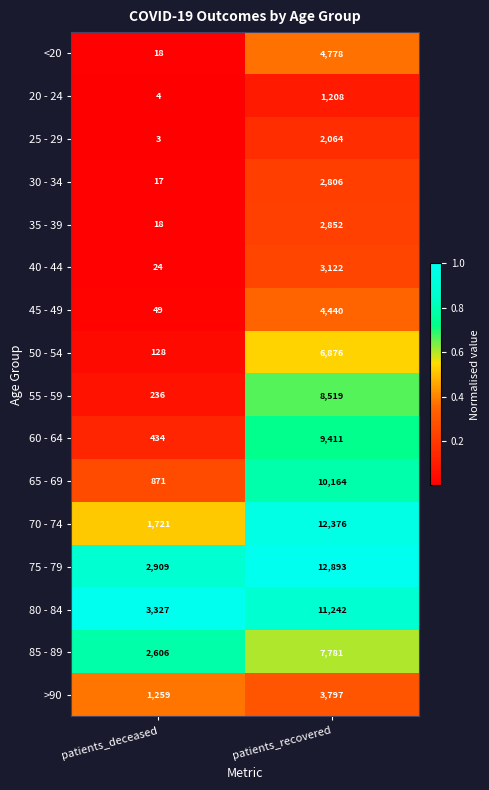

What is the difference between the maximum and minimum values in the 65 - 69 series?

9293